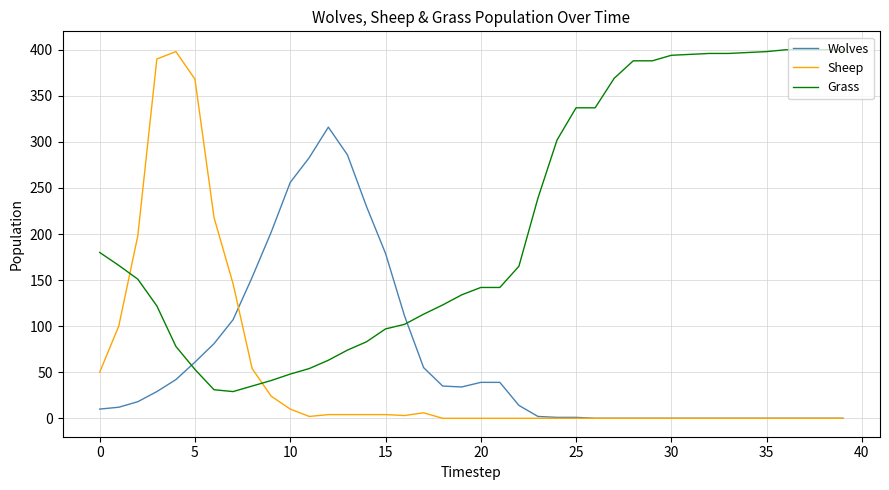

What is the highest value of the Grass series?

400